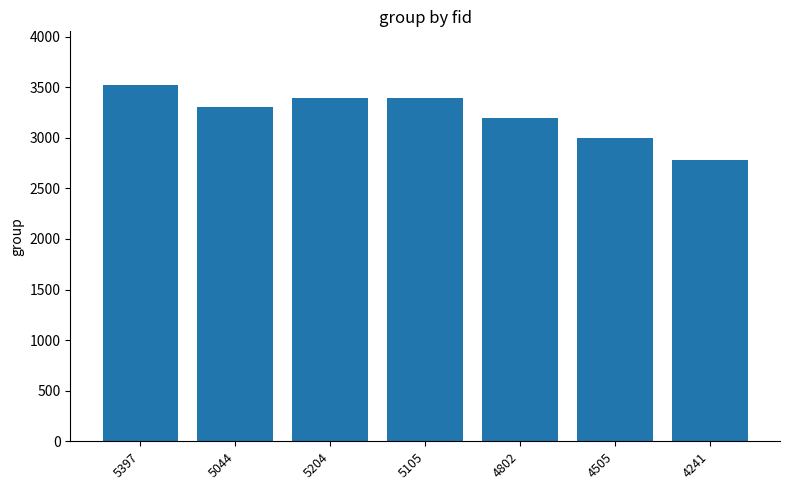

At which label is the value closest to 3151?

4802